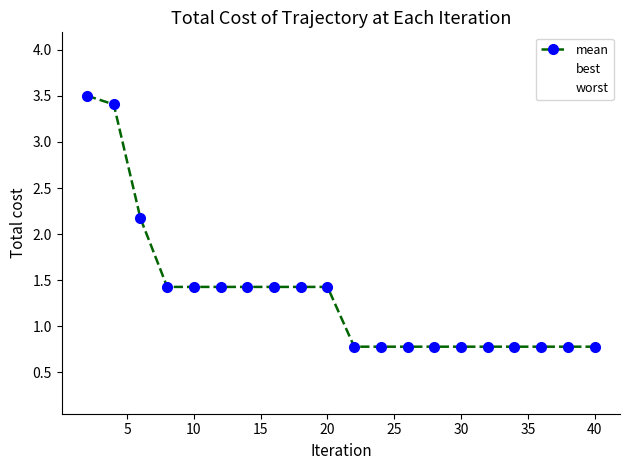

How many categories are shown in the chart?

20